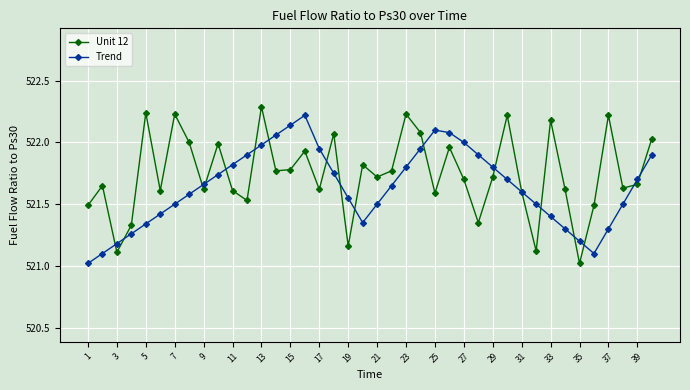

What is the sum of all Trend values?

20865.5